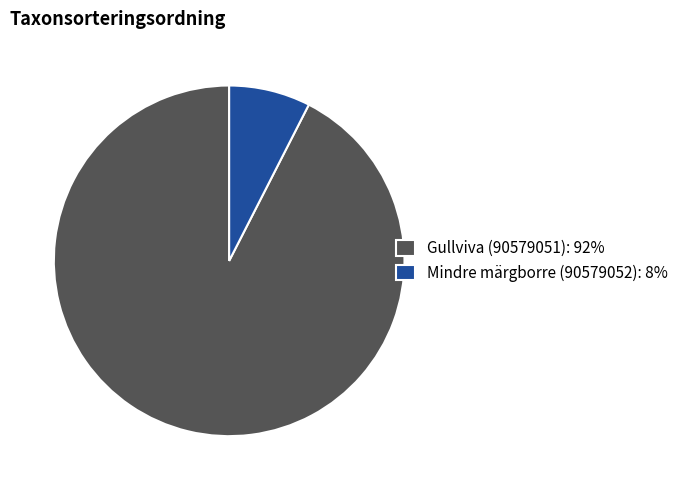

Is Mindre märgborre (90579052) the majority of the pie?

No